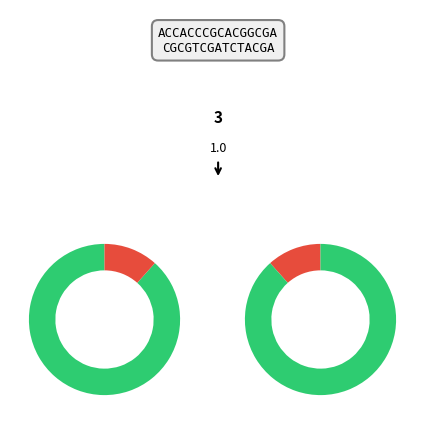

Is it true that CZE is 20% of the pie?

False